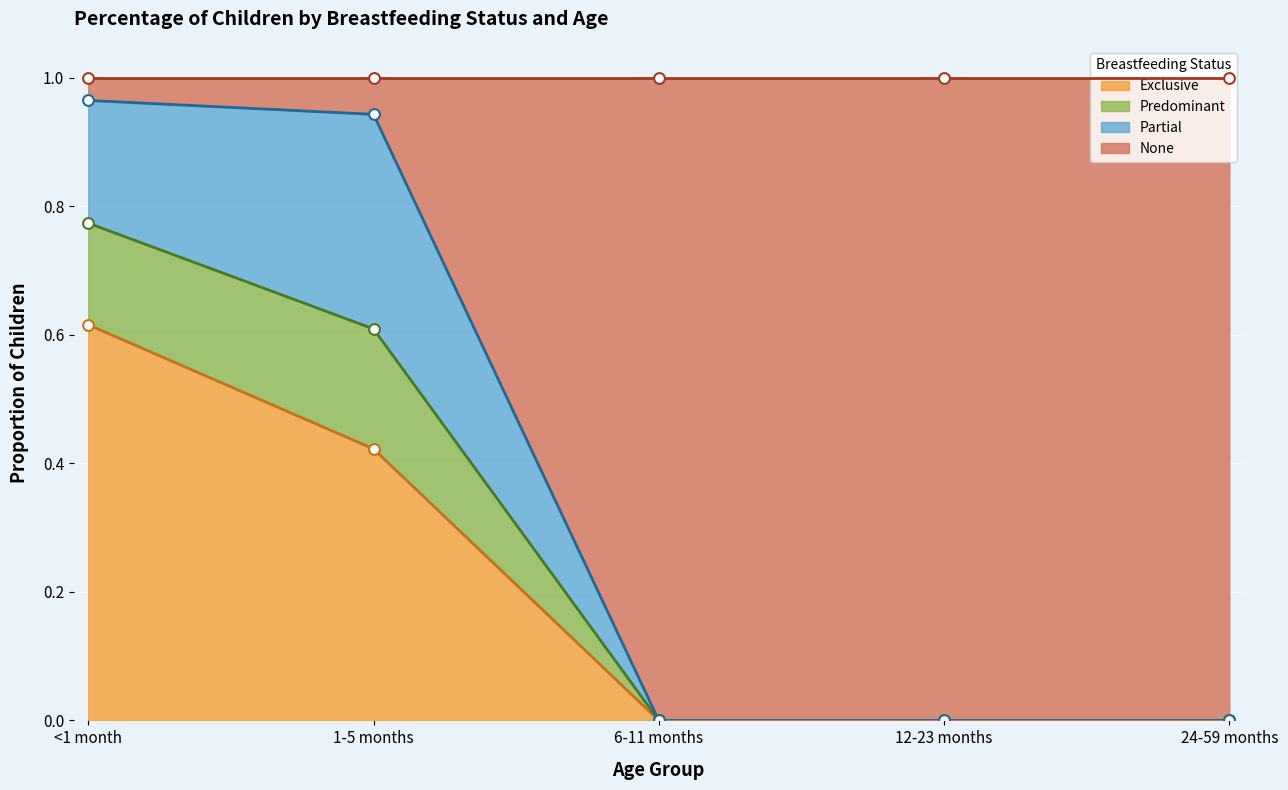

Which category has the highest value in the Exclusive series?

<1 month